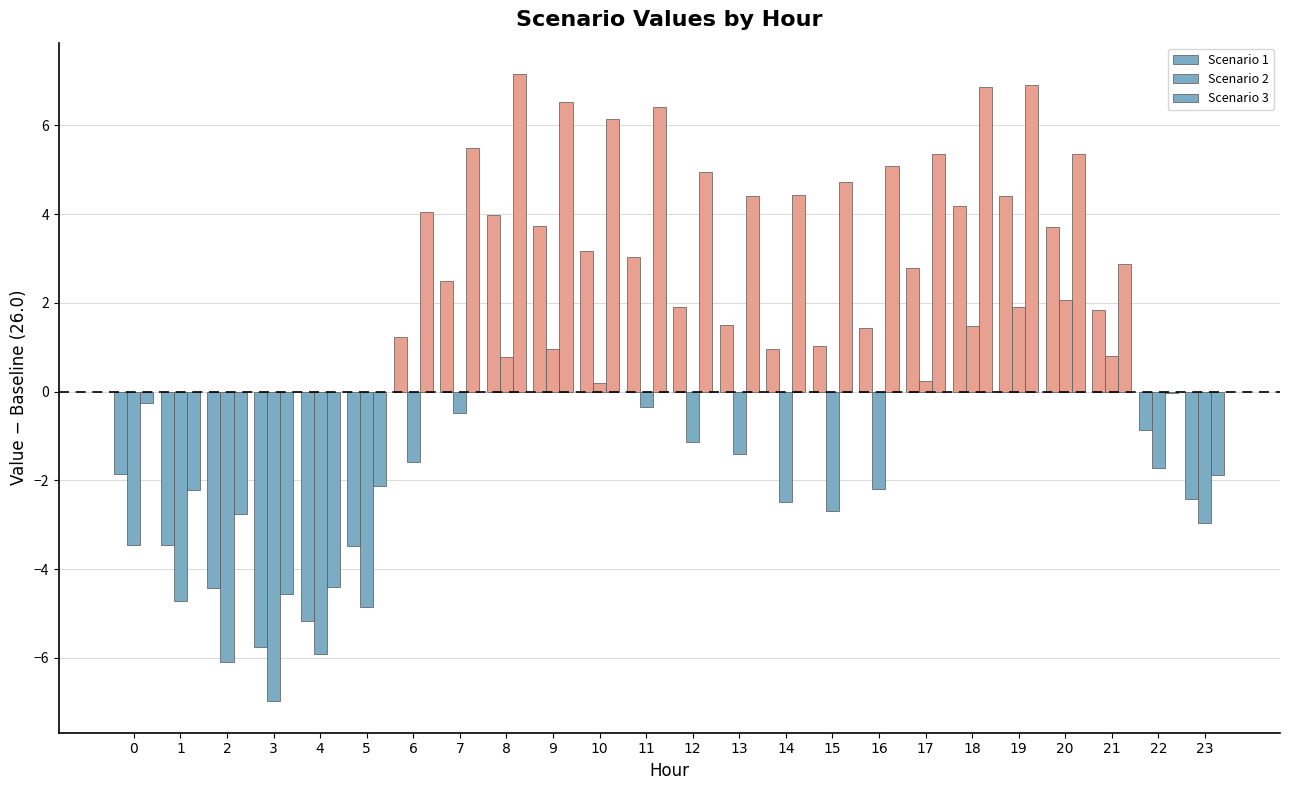

Reading left to right, list all the values displayed in this chart.

Scenario 1: 0=-1.9	1=-3.5	2=-4.4	3=-5.8	4=-5.2	5=-3.5	6=1.2	7=2.5	8=4.0	9=3.7	10=3.2	11=3.0	12=1.9	13=1.5	14=1.0	15=1.0	16=1.4	17=2.8	18=4.2	19=4.4	20=3.7	21=1.8	22=-0.9	23=-2.4
Scenario 2: 0=-3.4	1=-4.7	2=-6.1	3=-7.0	4=-5.9	5=-4.9	6=-1.6	7=-0.5	8=0.8	9=1.0	10=0.2	11=-0.4	12=-1.1	13=-1.4	14=-2.5	15=-2.7	16=-2.2	17=0.2	18=1.5	19=1.9	20=2.1	21=0.8	22=-1.7	23=-3.0
Scenario 3: 0=-0.3	1=-2.2	2=-2.8	3=-4.6	4=-4.4	5=-2.1	6=4.0	7=5.5	8=7.2	9=6.5	10=6.2	11=6.4	12=4.9	13=4.4	14=4.4	15=4.7	16=5.1	17=5.4	18=6.9	19=6.9	20=5.4	21=2.9	22=-0.0	23=-1.9